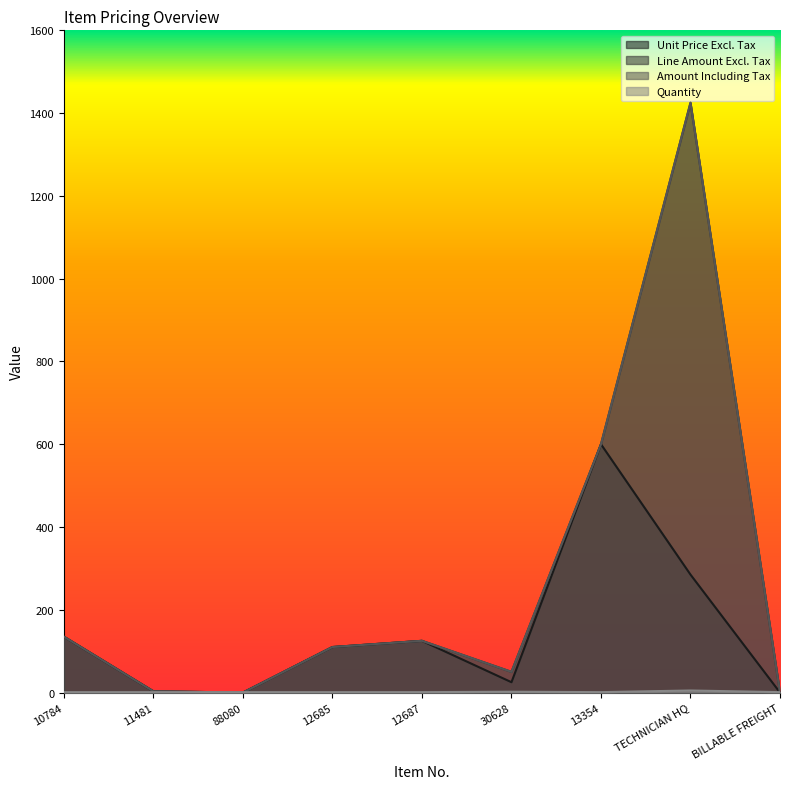

At which category does Line Amount Excl. Tax reach its first local peak?

12687